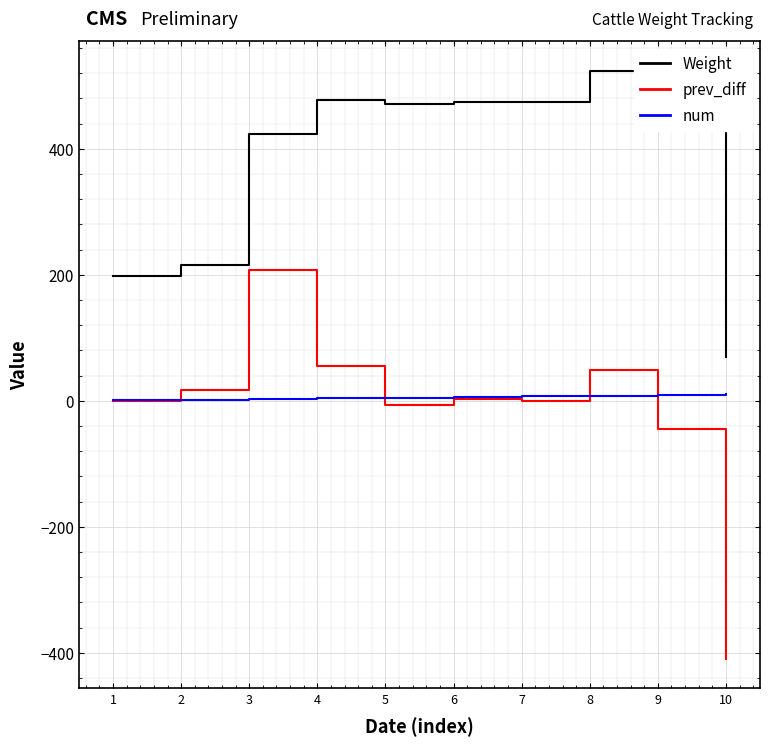

Which series has the widest spread of values?

prev_diff